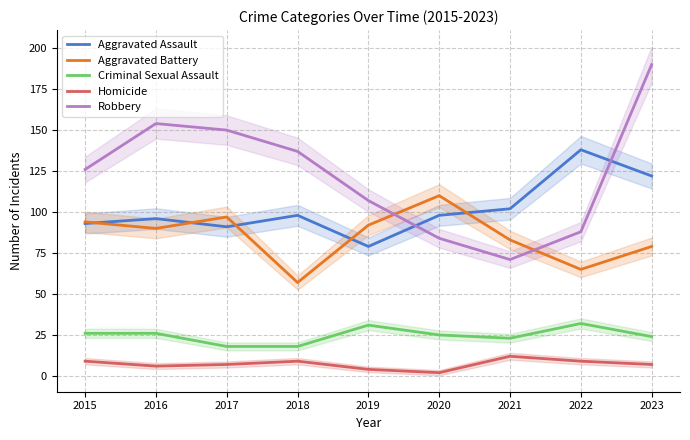

What is the value of the Robbery point at the 4th from the left?

137